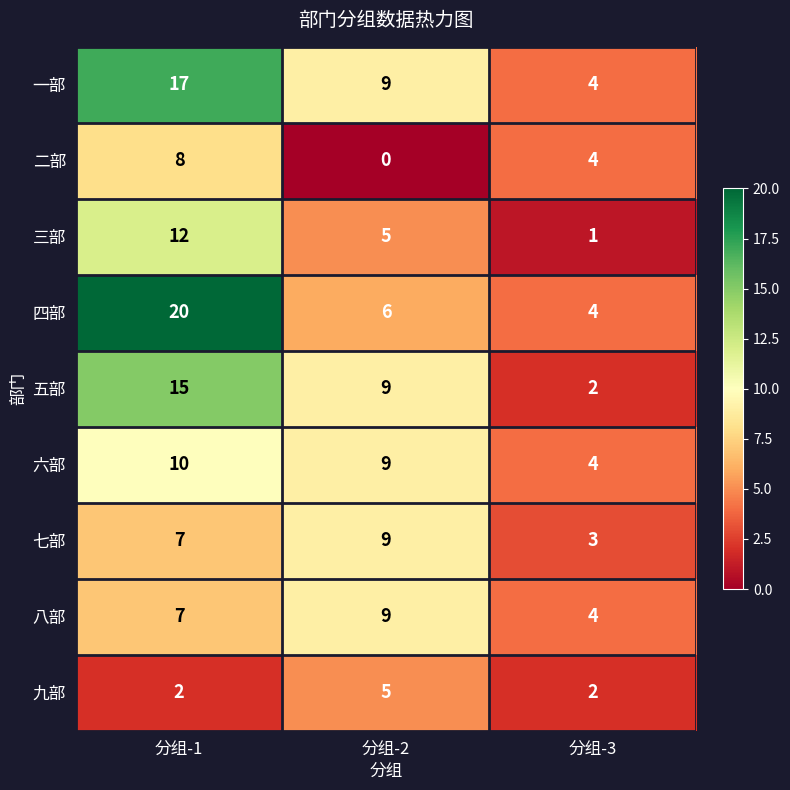

At which category is the sum across all series the highest?

分组-1